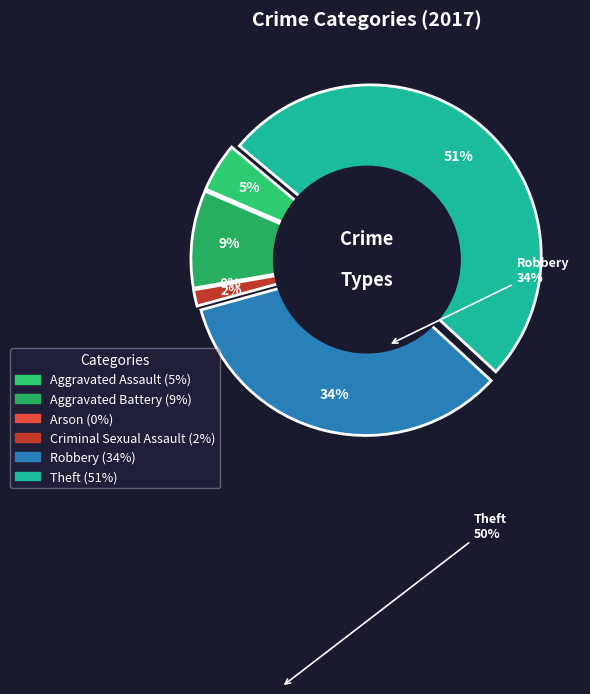

Is there any slice that represents more than half of the pie?

Yes